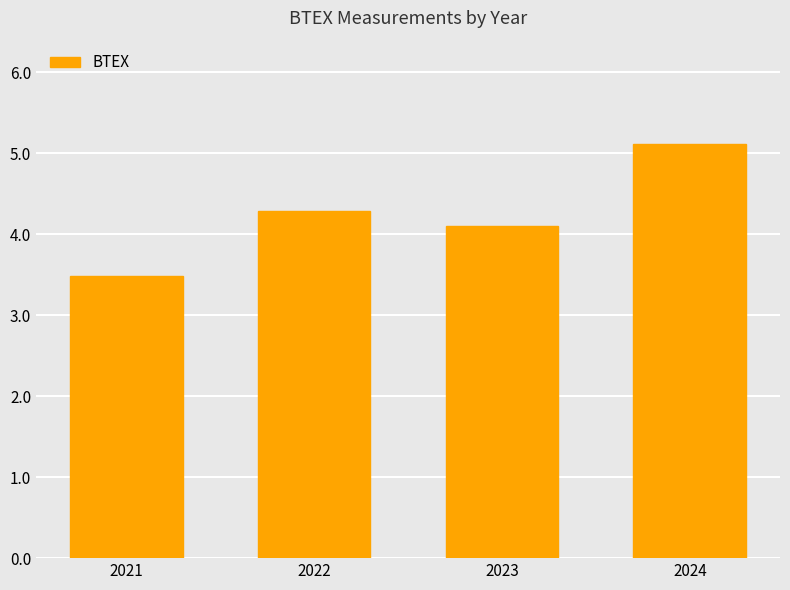

What is the value of the 2nd bar from the left?

4.3